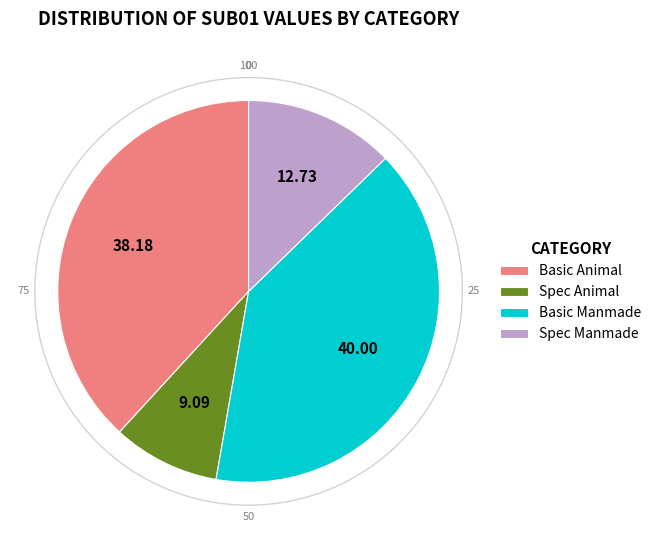

Does Basic Animal account for over 50% of the chart?

No